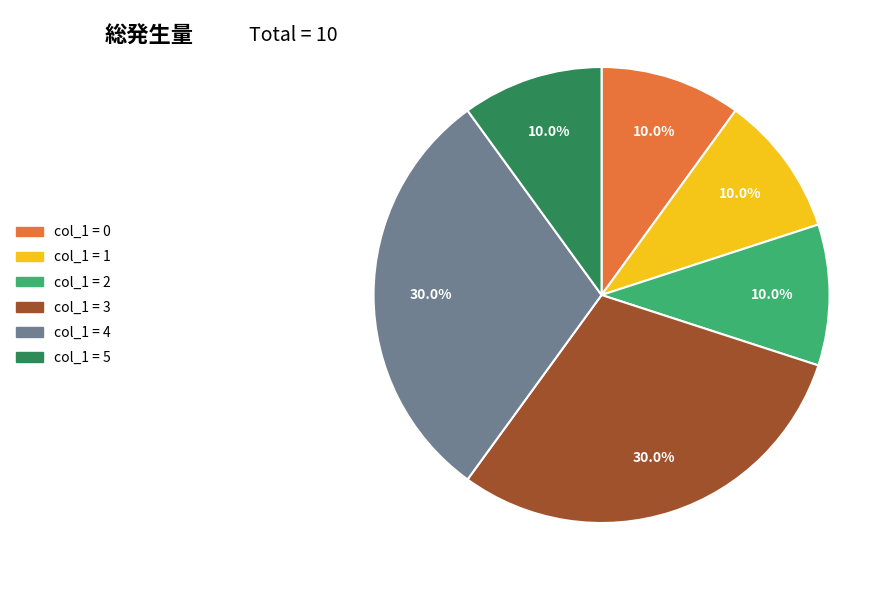

Count the number of slices in the pie.

6